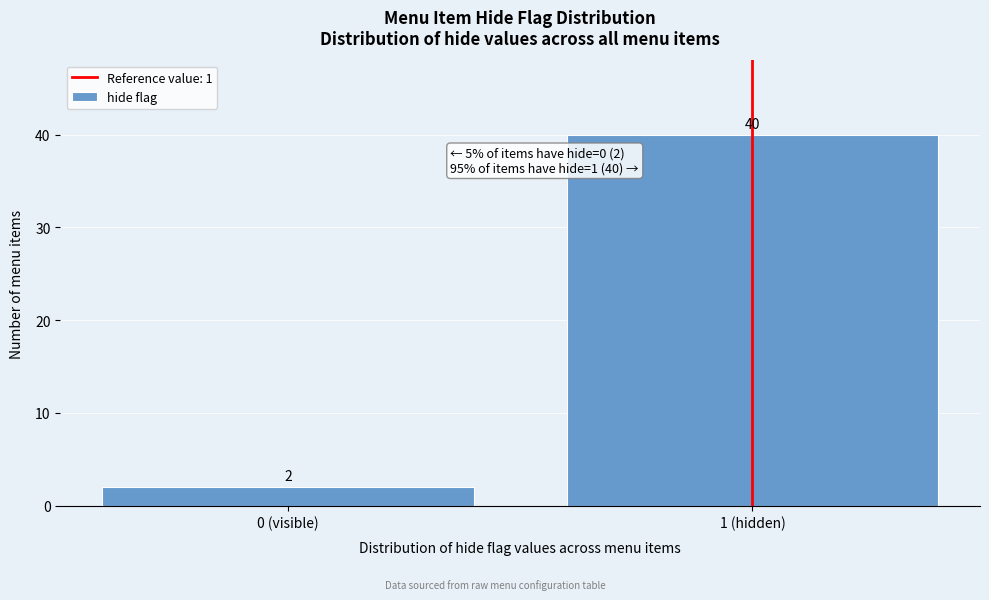

Reading left to right, transcribe all the data shown in this chart.

0 (visible)=2	1 (hidden)=40